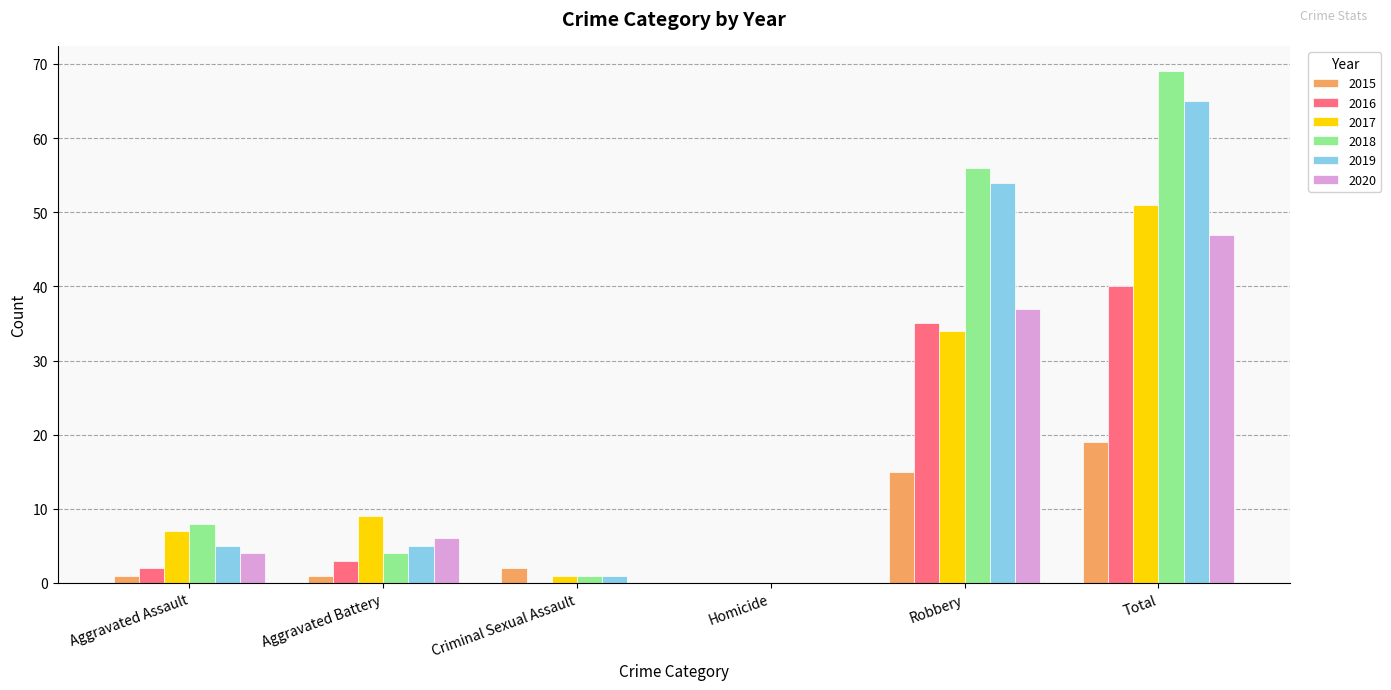

What is the maximum value shown in the chart?

69